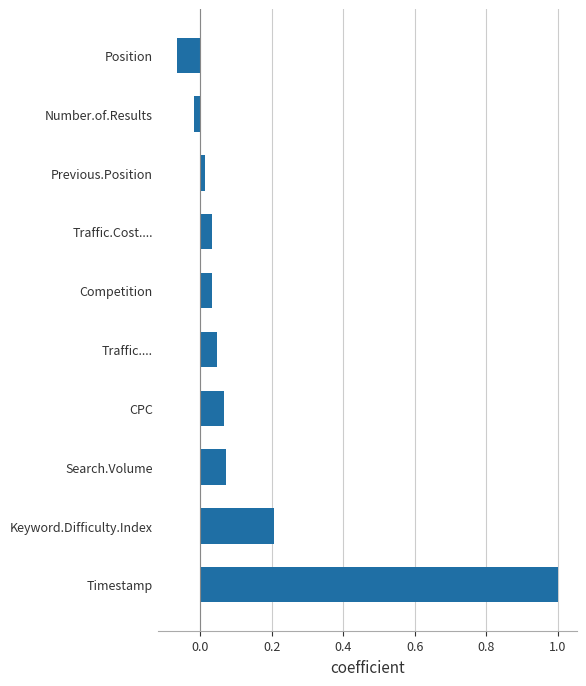

How many data points are less than 0?

2